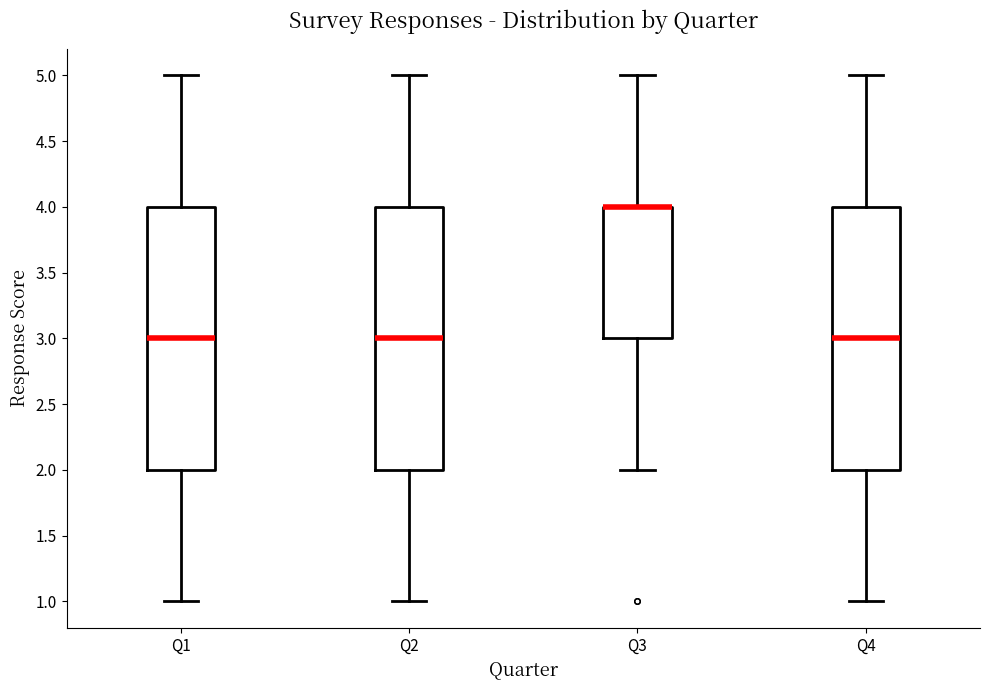

Reading left to right, transcribe this box plot: for each box, give where its median line is, the range the box spans, and where its two whiskers end, as read against the y-axis. The values are not printed on the chart, so give them approximately, as read against the axis.

Q1: median 3, box 2 to 4, whiskers 1 to 5
Q2: median 3, box 2 to 4, whiskers 1 to 5
Q3: median 4 (drawn on the box's upper edge), box 3 to 4, whiskers 2 to 5
Q4: median 3, box 2 to 4, whiskers 1 to 5